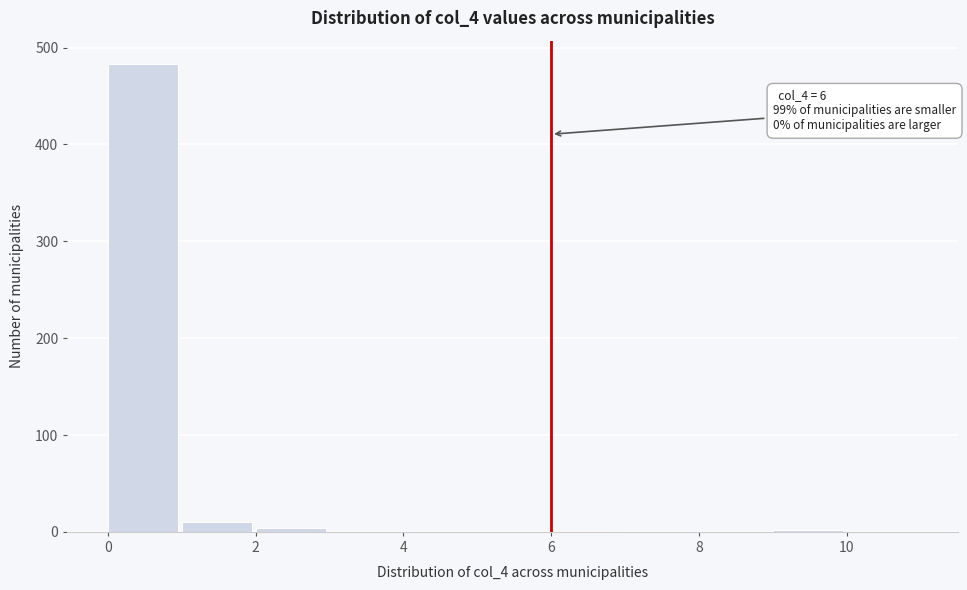

Over which range of the x-axis is the bar tallest?

0 to 1